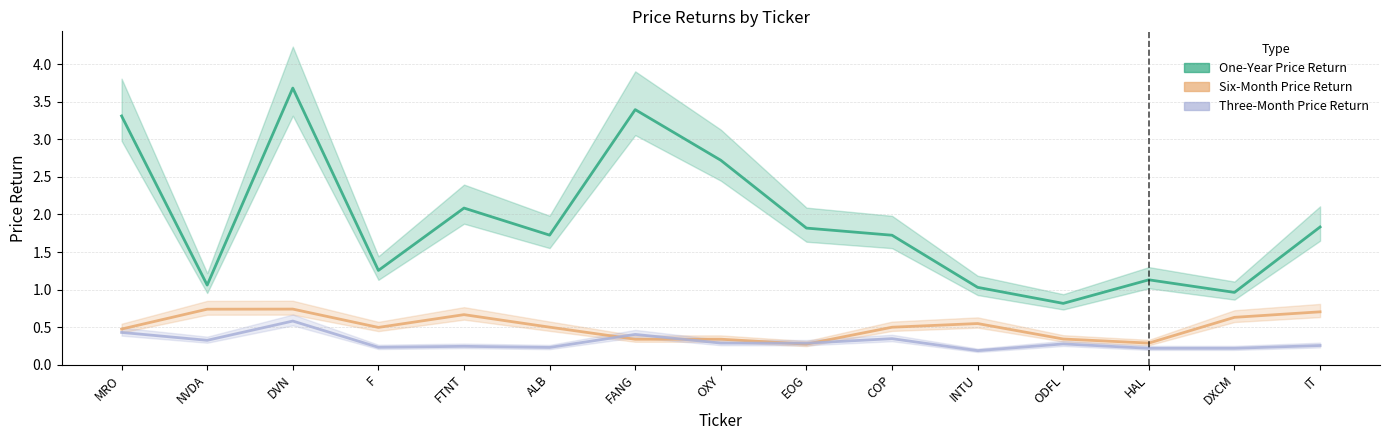

Is the value of Three-Month Price Return at IT greater than the value of One-Year Price Return at ALB?

No